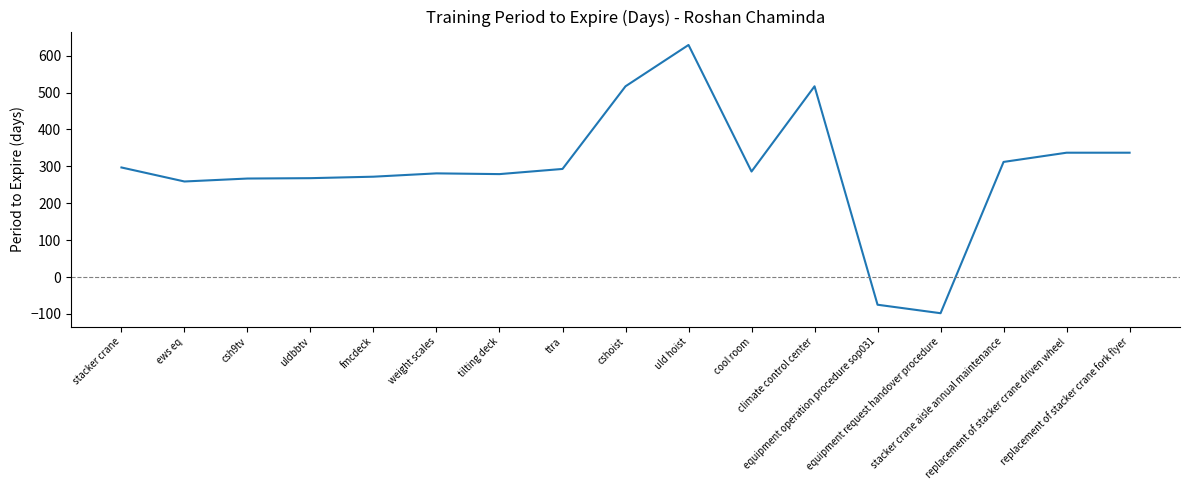

Which has a higher value, uld hoist or cshoist?

uld hoist